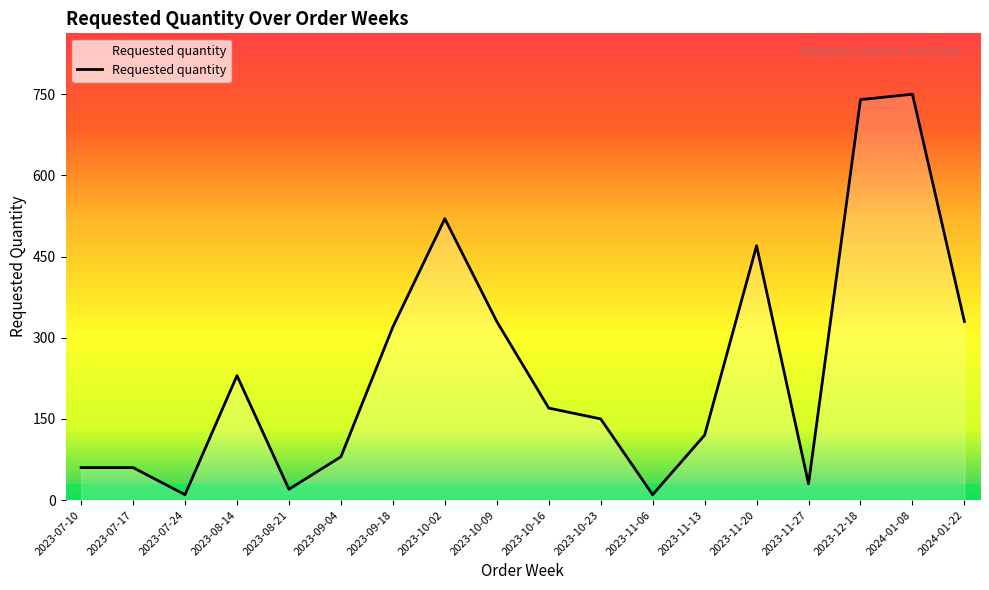

Reading left to right, transcribe all the data shown in this chart.

2023-07-10=60	2023-07-17=60	2023-07-24=10	2023-08-14=230	2023-08-21=20	2023-09-04=80	2023-09-18=320	2023-10-02=520	2023-10-09=330	2023-10-16=170	2023-10-23=150	2023-11-06=10	2023-11-13=120	2023-11-20=470	2023-11-27=30	2023-12-18=740	2024-01-08=750	2024-01-22=330